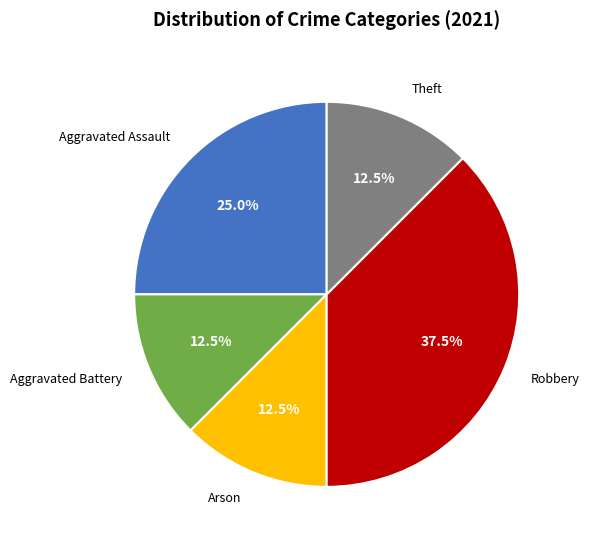

What is the ratio of the value at Aggravated Battery to the value at Theft?

1.0